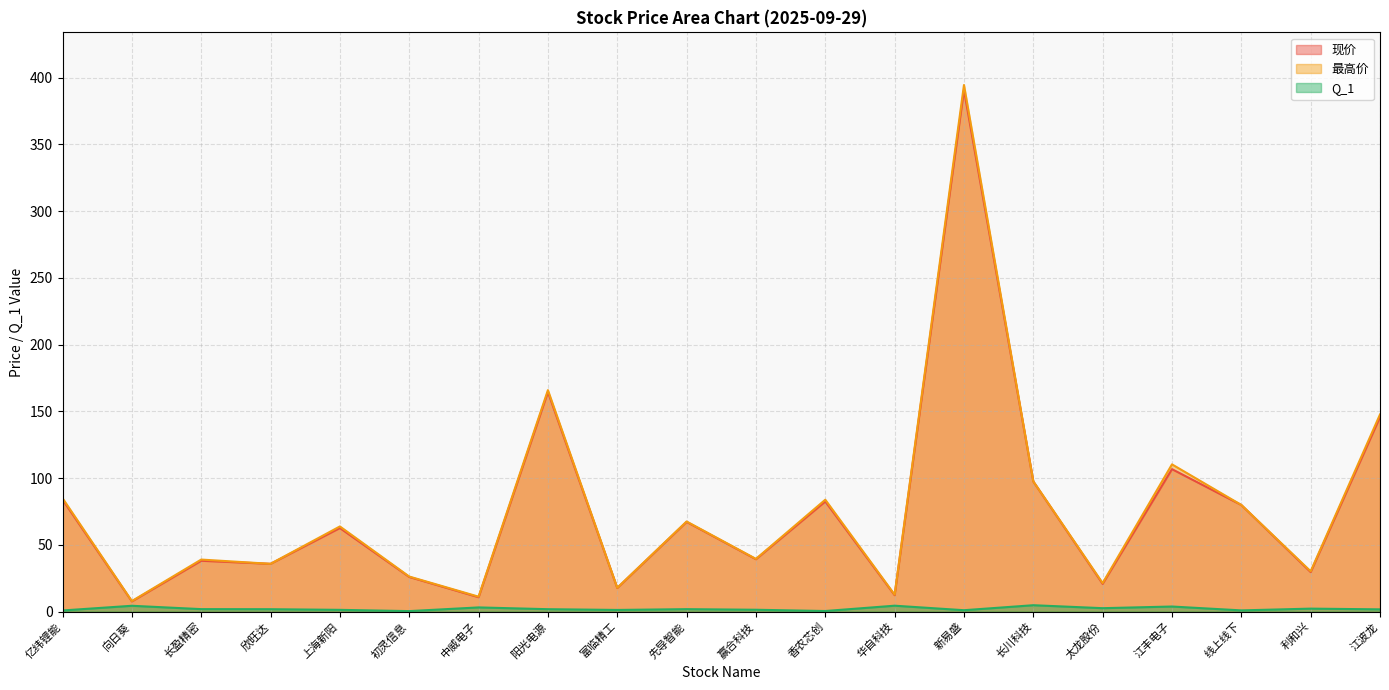

What is the label of the 15th point from the left?

长川科技